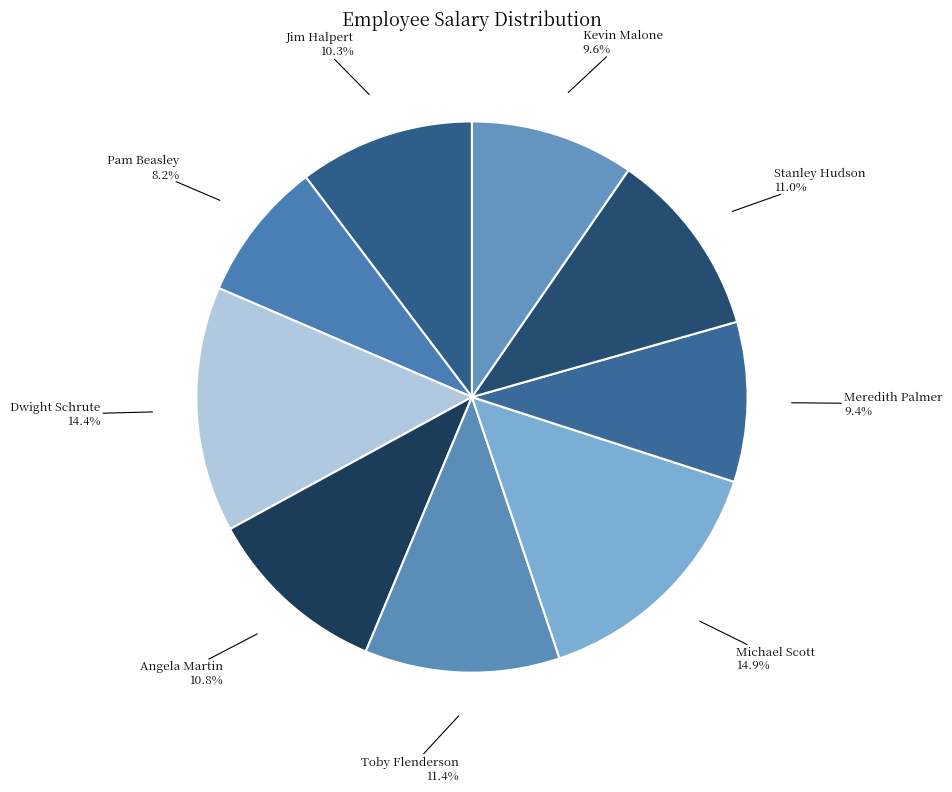

How many slices are in this pie chart?

9